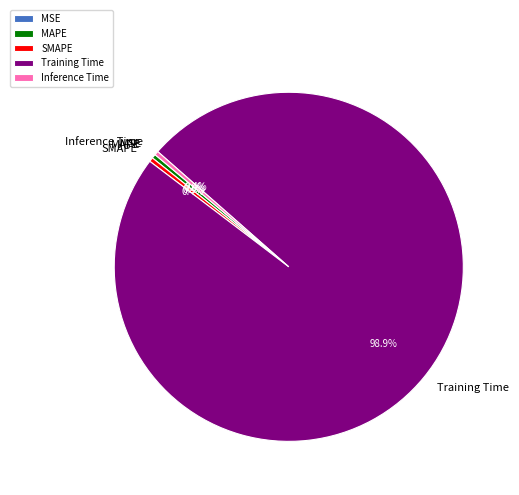

Is there a majority slice in this chart?

Yes